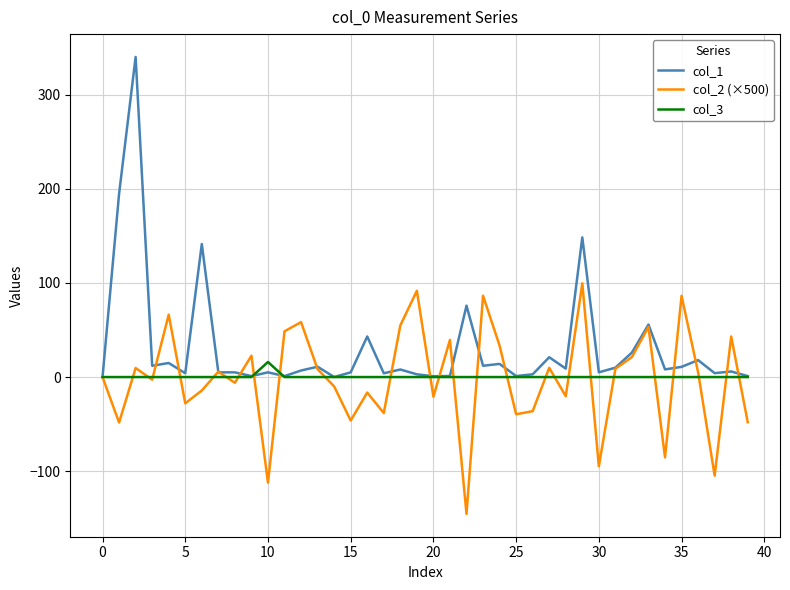

What is the difference between the maximum and minimum values in the col_2 (×500) series?

244.9